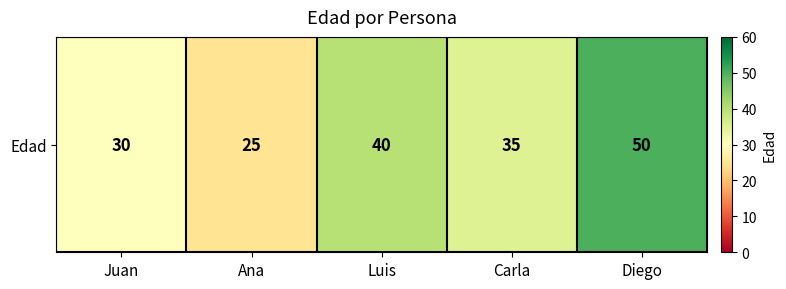

What is the greatest value displayed?

50